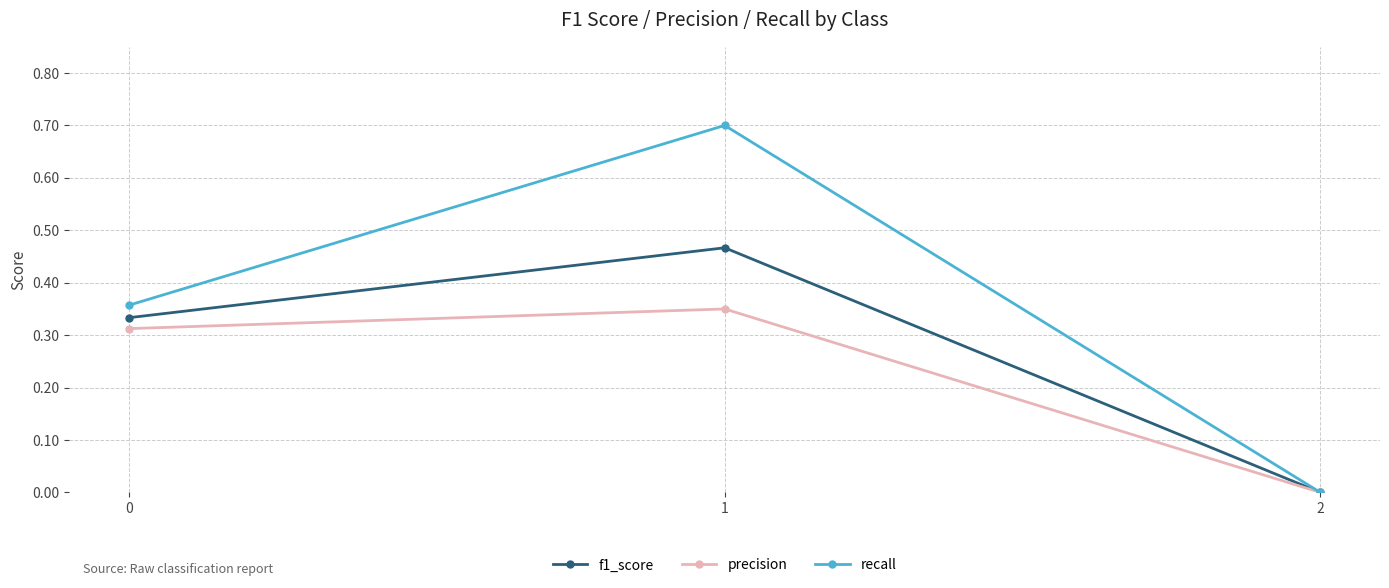

The precision series shows 0.6 at 1. True or false?

False